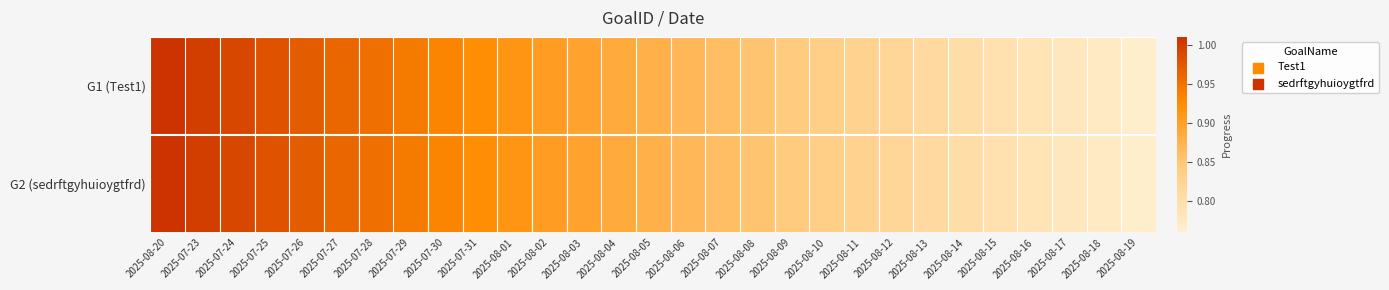

What is the maximum value shown in the chart?

1.0